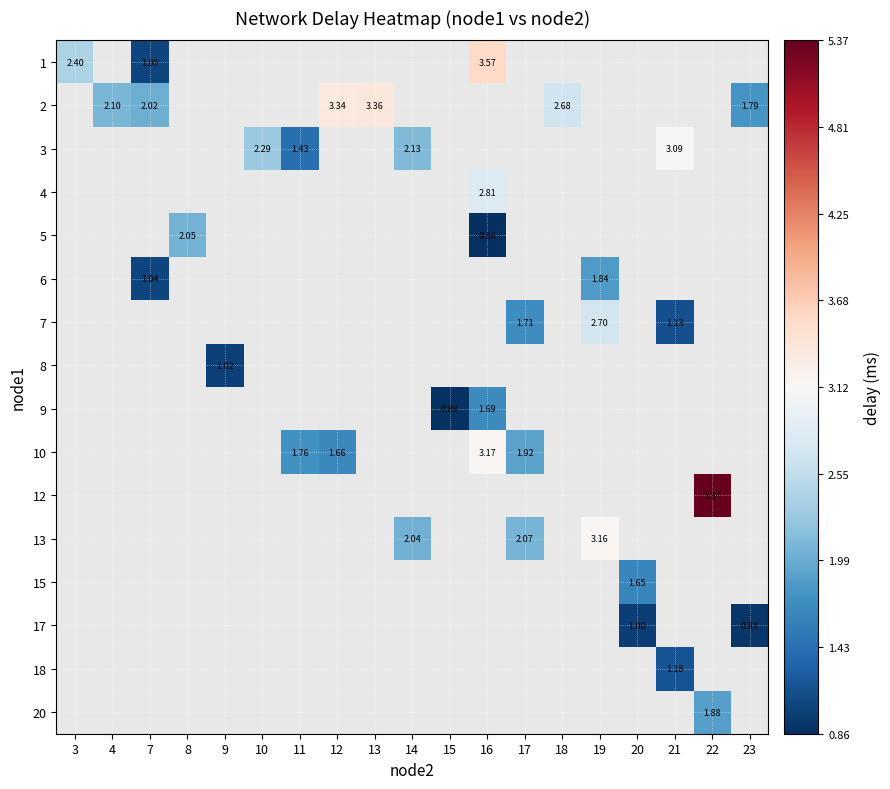

Count the number of data series in this chart.

16